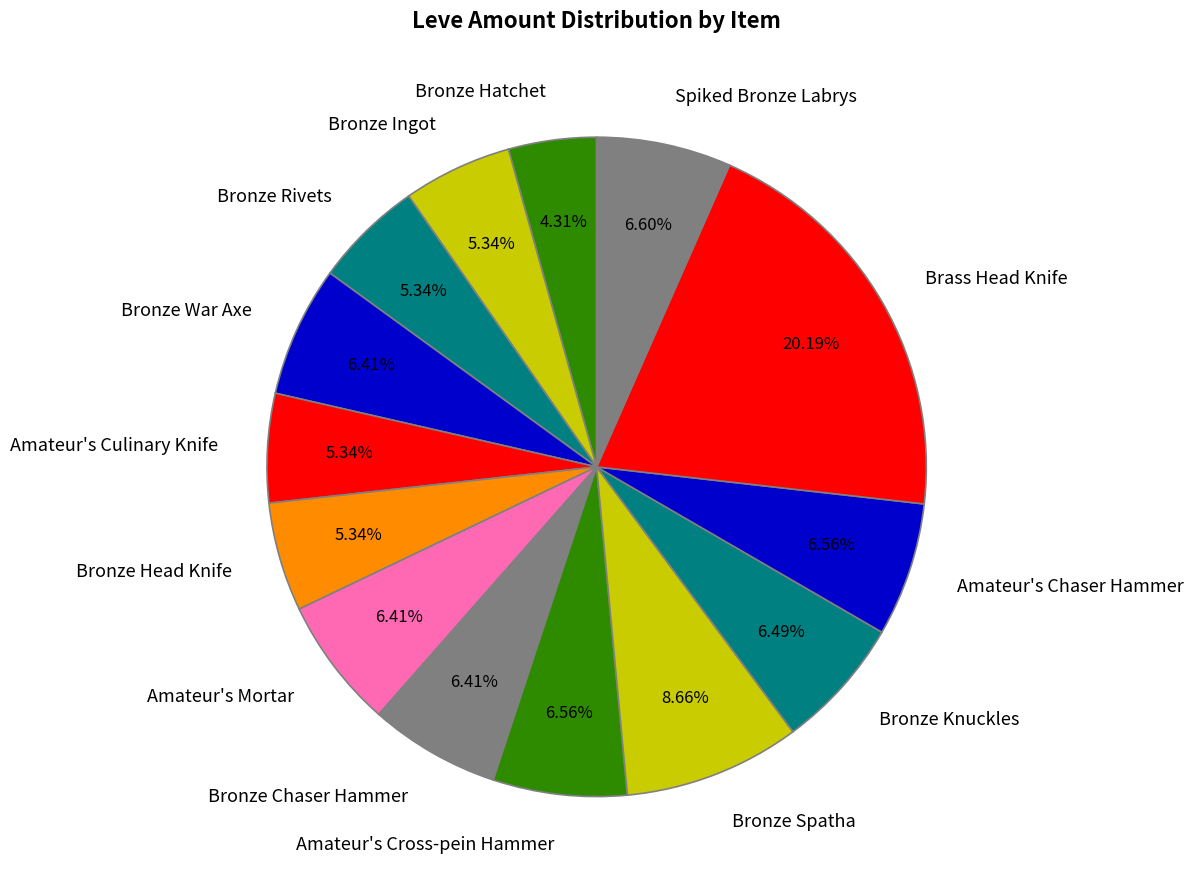

What is the smallest slice in the pie chart?

Bronze Hatchet